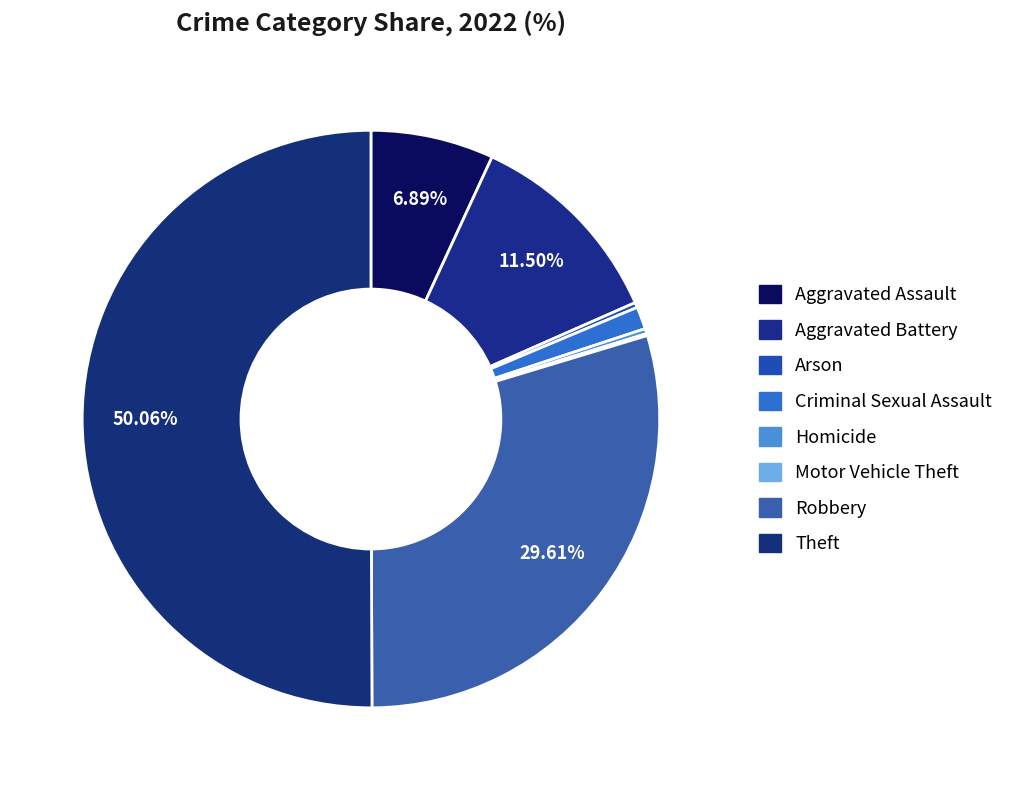

What is the smallest slice in the pie chart?

Motor Vehicle Theft